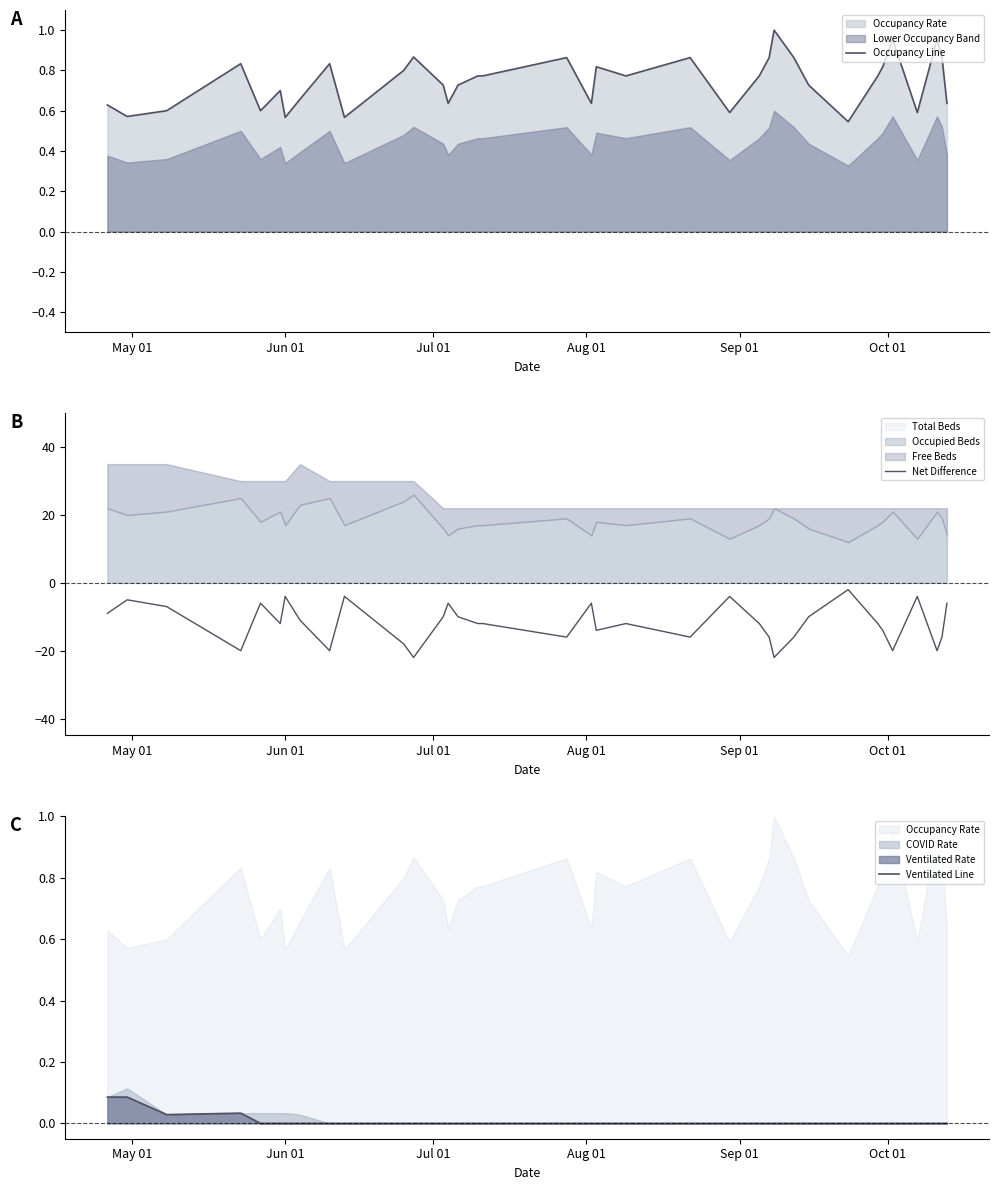

What is the minimum value for Net Difference?

-22